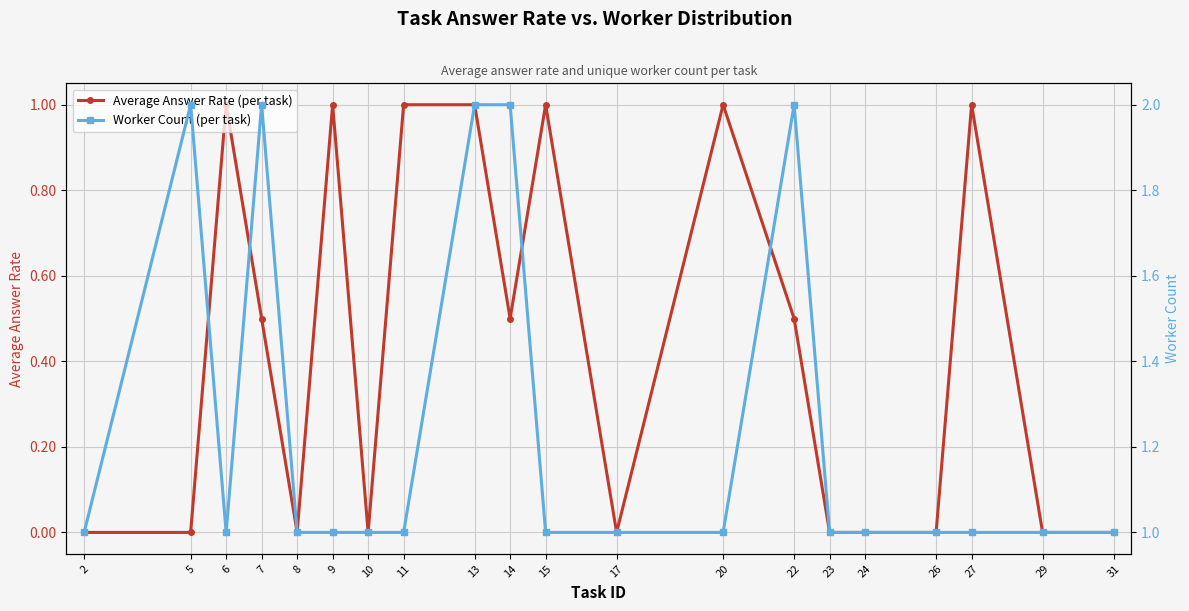

True or false: Average Answer Rate (per task) has more than 2 points higher than both neighbors.

True